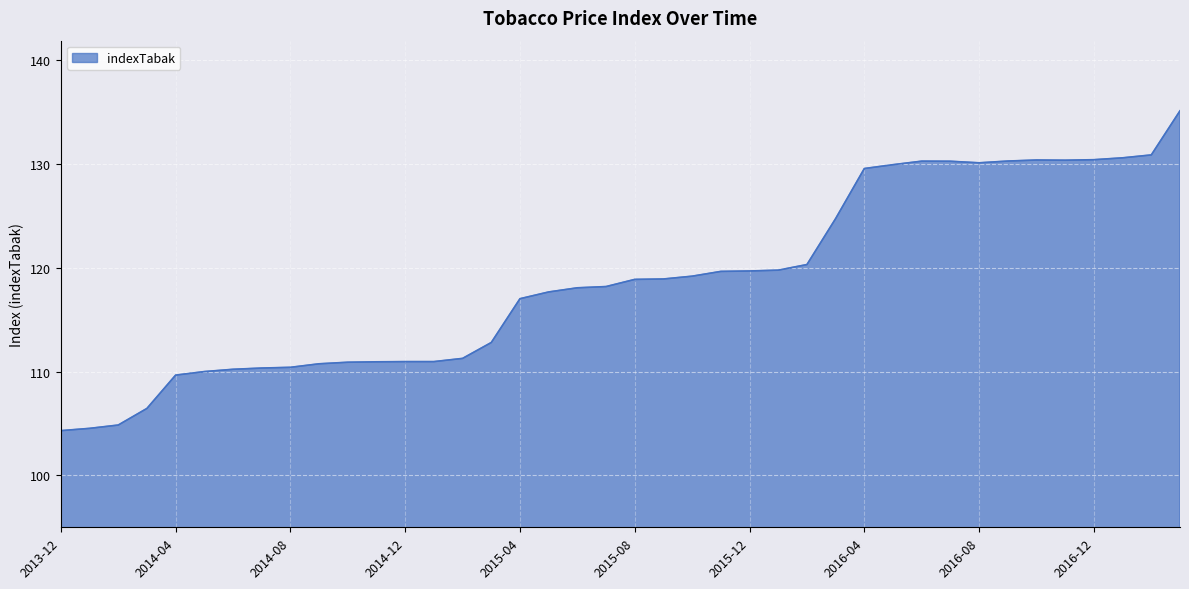

What is the maximum value shown in the chart?

135.1